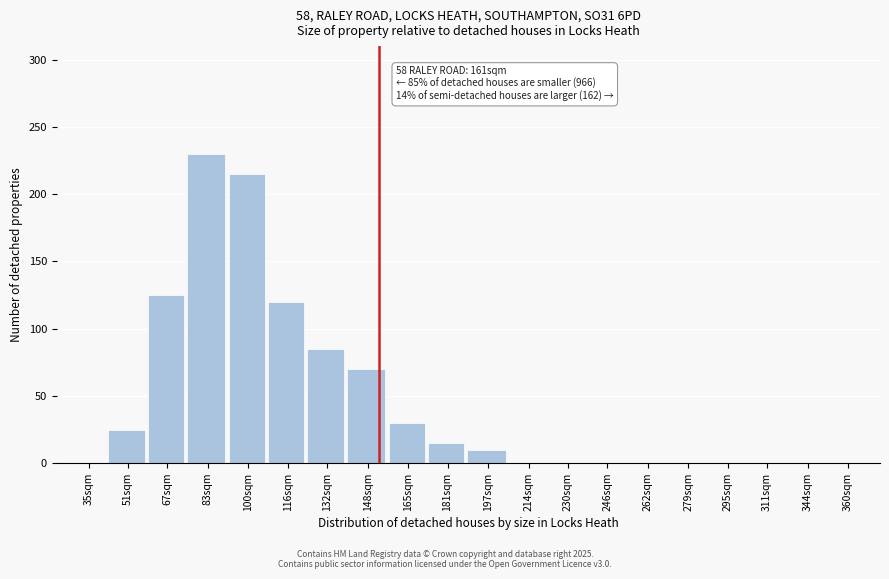

Reading right to left, what are all the values shown in this chart?

360sqm=0	344sqm=0	311sqm=0	295sqm=0	279sqm=0	262sqm=0	246sqm=0	230sqm=0	214sqm=0	197sqm=10	181sqm=15	165sqm=30	148sqm=70	132sqm=85	116sqm=120	100sqm=215	83sqm=230	67sqm=125	51sqm=25	35sqm=0